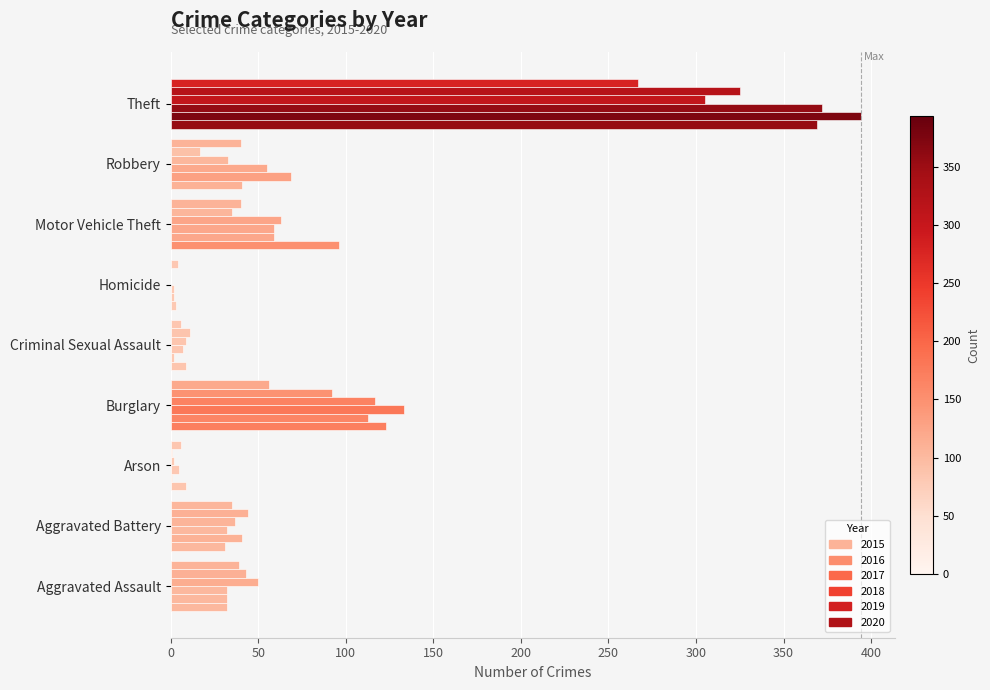

Count the number of data series in this chart.

6